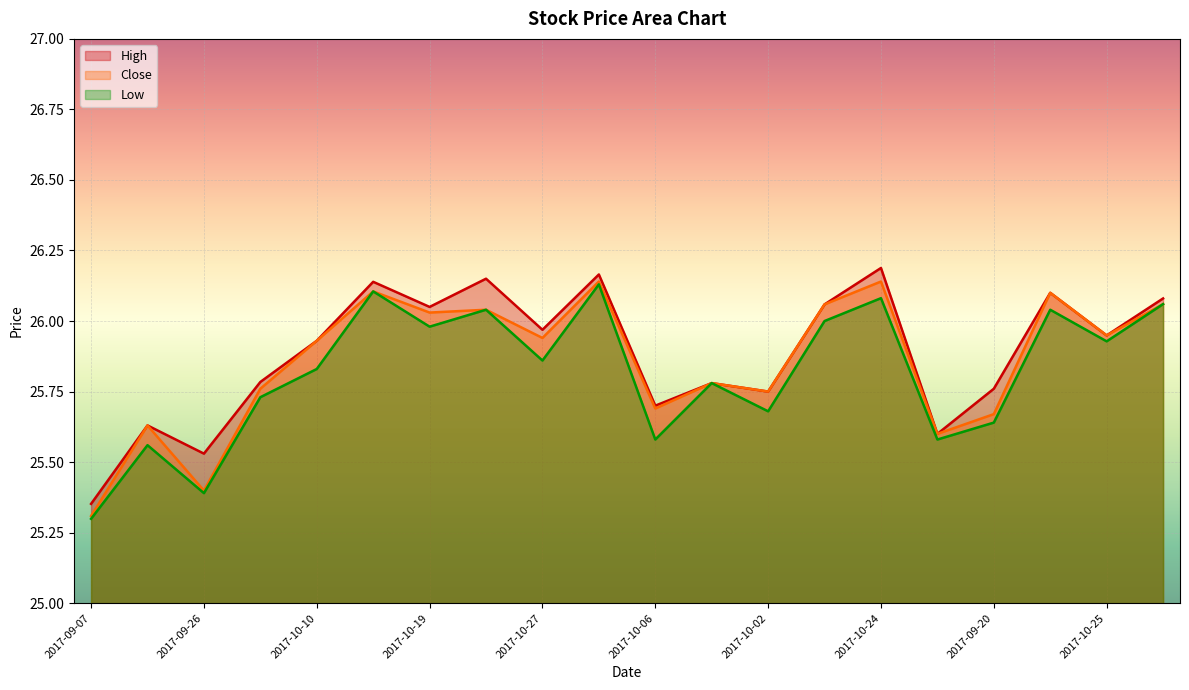

What are all the series names shown in the legend?

High, Close, Low